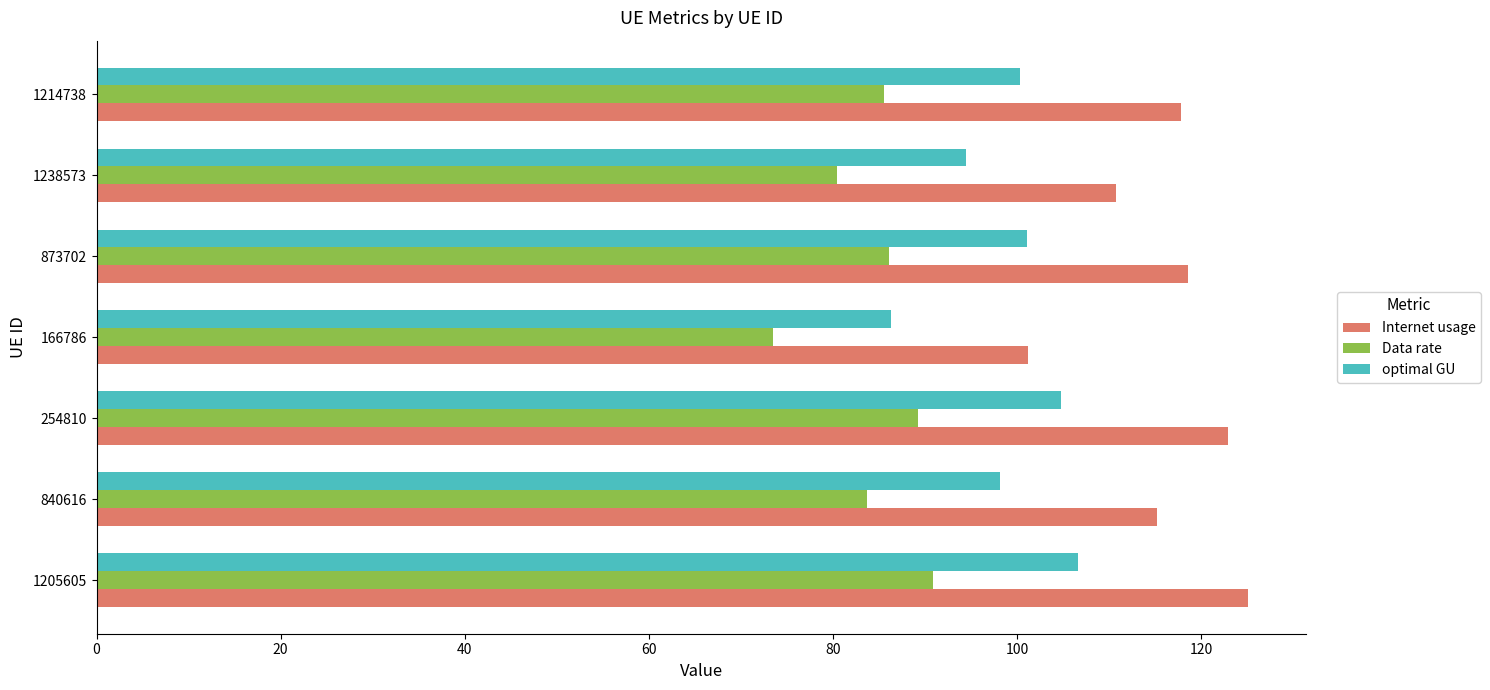

Between 1205605 and 1214738, which series saw the biggest shift?

Internet usage